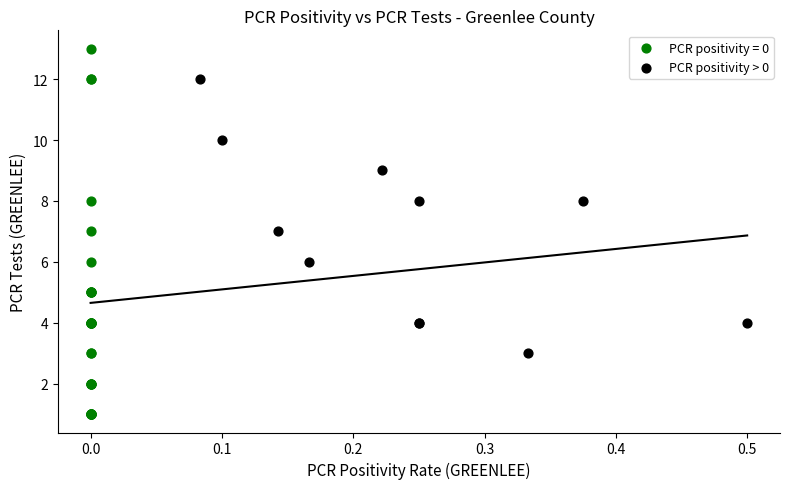

Which series has the largest Y range (max minus min)?

PCR positivity = 0